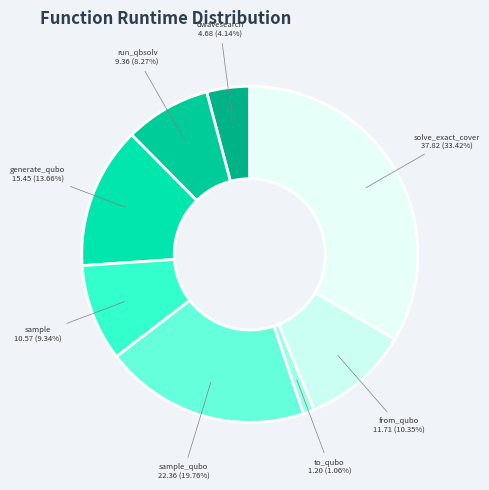

To the nearest percent, what is the average slice percentage?

12%